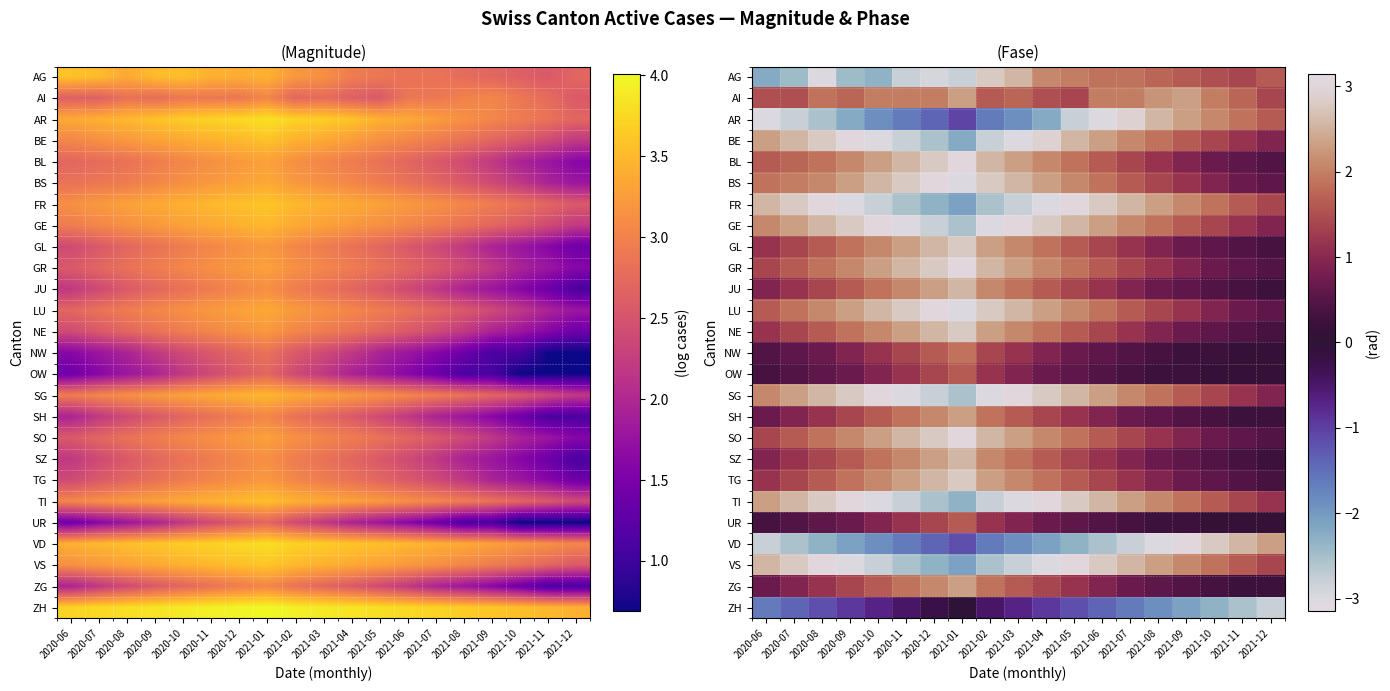

List the series in order of their peak value, highest first.

BE, BL, BS, FR, GE, GR, LU, SG, SO, TI, VD, VS, AR, AG, GL, NE, TG, JU, SZ, AI, SH, ZG, NW, OW, UR, ZH